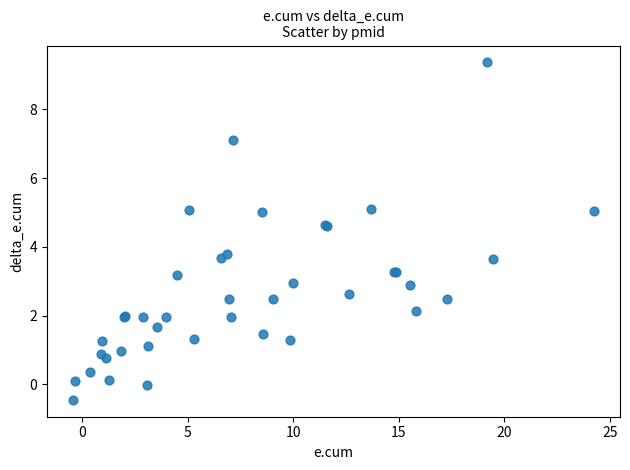

What Y value in the scatter plot is closest to 4?

3.8